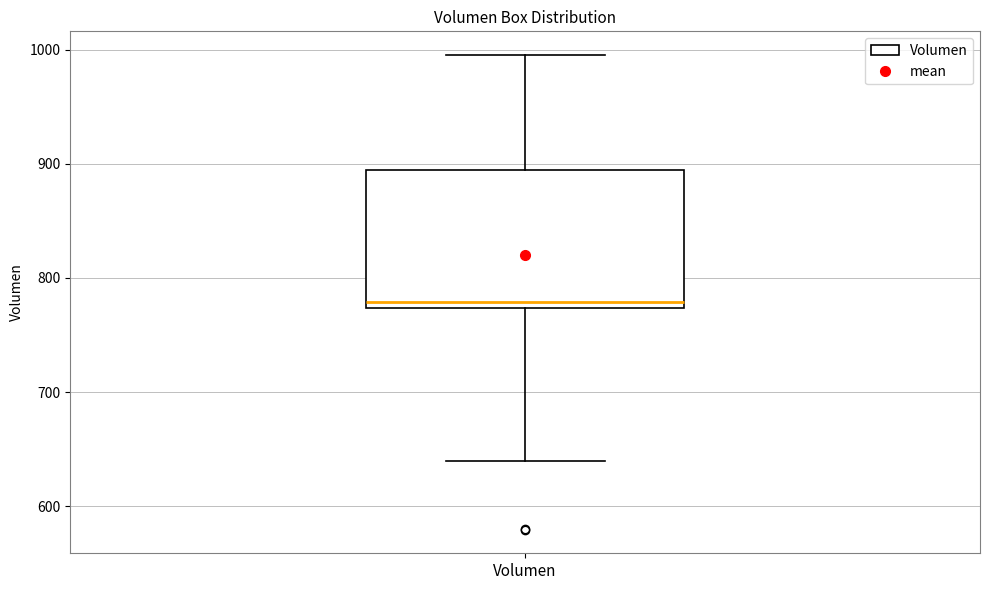

Read this box plot against the y-axis: the position of the median line, the range covered by the box, and the ends of both whiskers. The values are not printed on the chart, so give them approximately, as read against the axis.

median 780, box 770 to 890, whiskers 640 to 1000